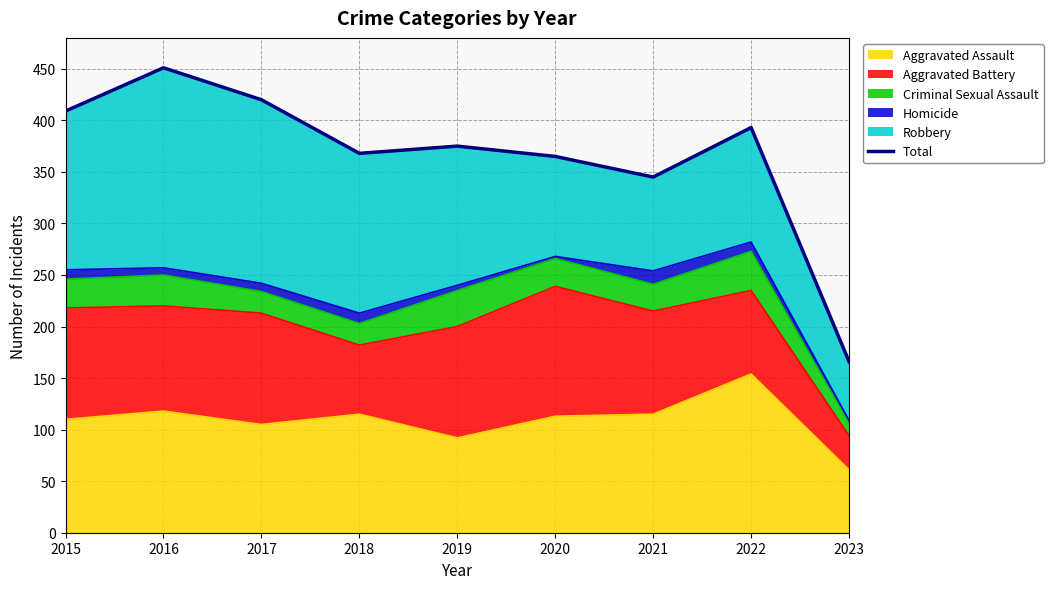

Reading right to left, list all the values displayed in this chart.

2023=166	2022=393	2021=345	2020=365	2019=375	2018=368	2017=420	2016=451	2015=409